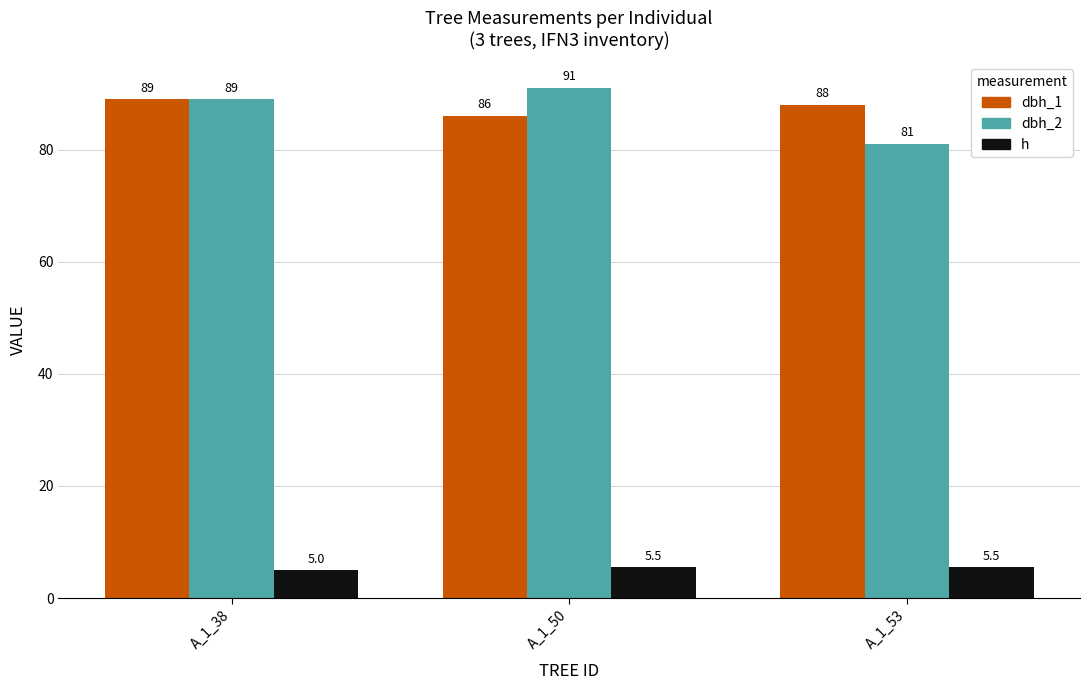

At which label does dbh_1 reach its peak?

A_1_38